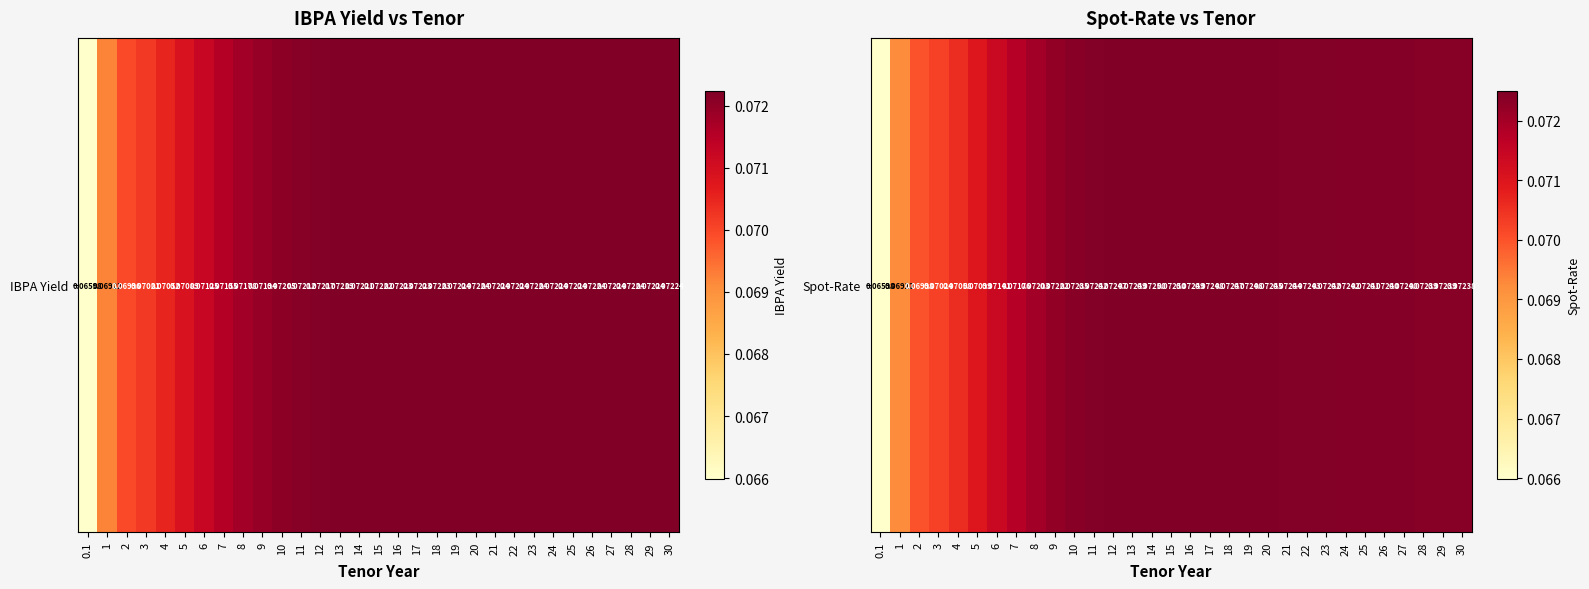

The value at 30 is 0.1. True or false?

True